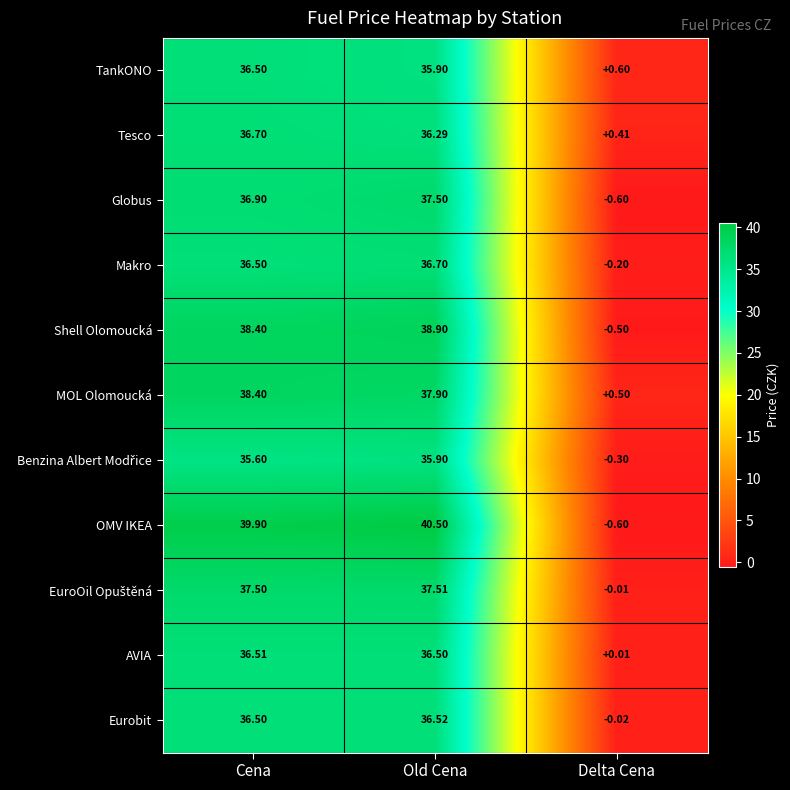

At how many categories does at least one series exceed 27?

2